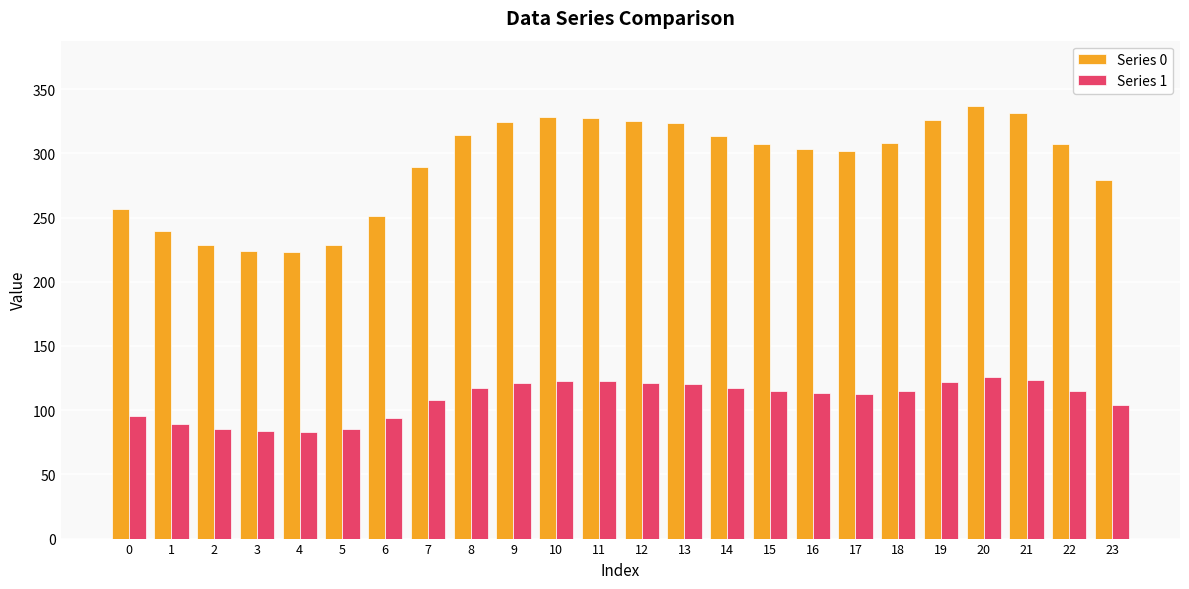

List the series in order of their overall mean, lowest first.

Series 1, Series 0